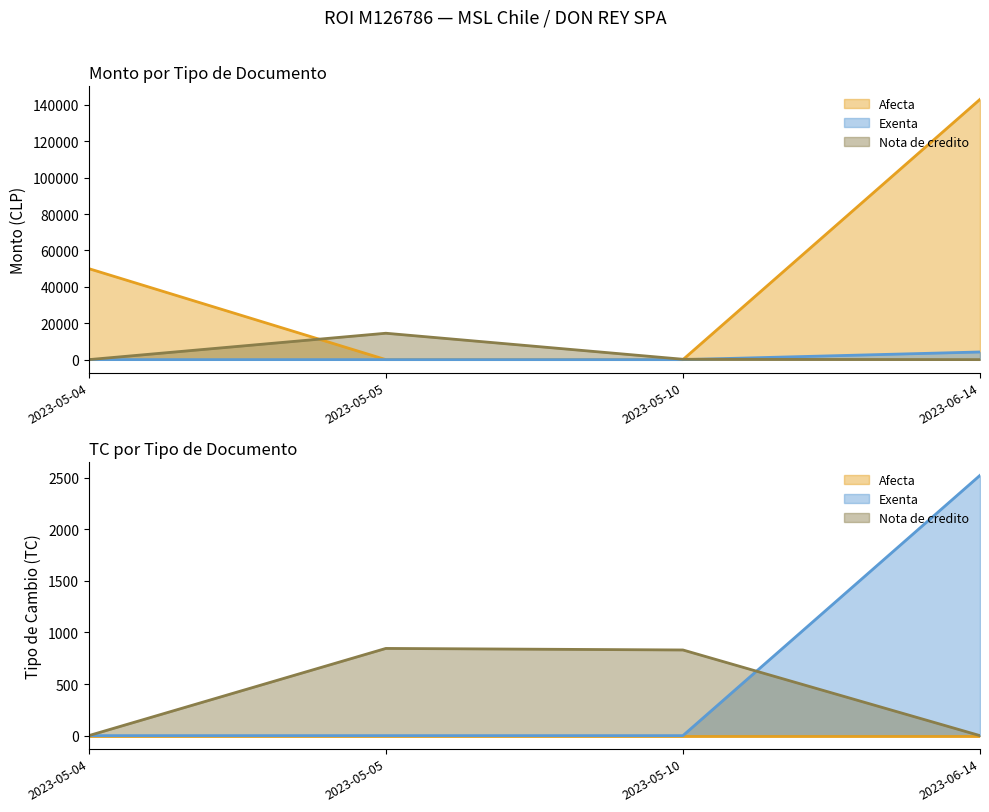

Which category has the highest value in the Monto series?

2023-06-14